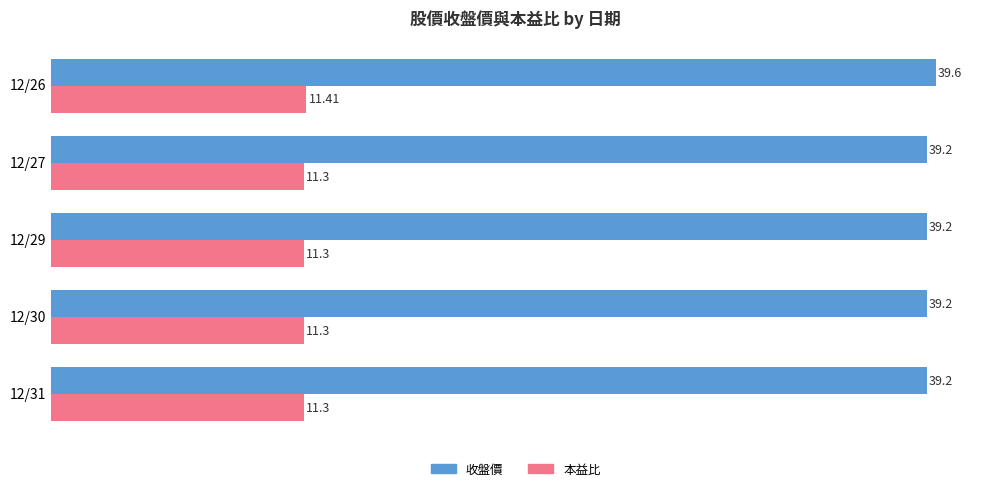

How many categories are shown in the chart?

5